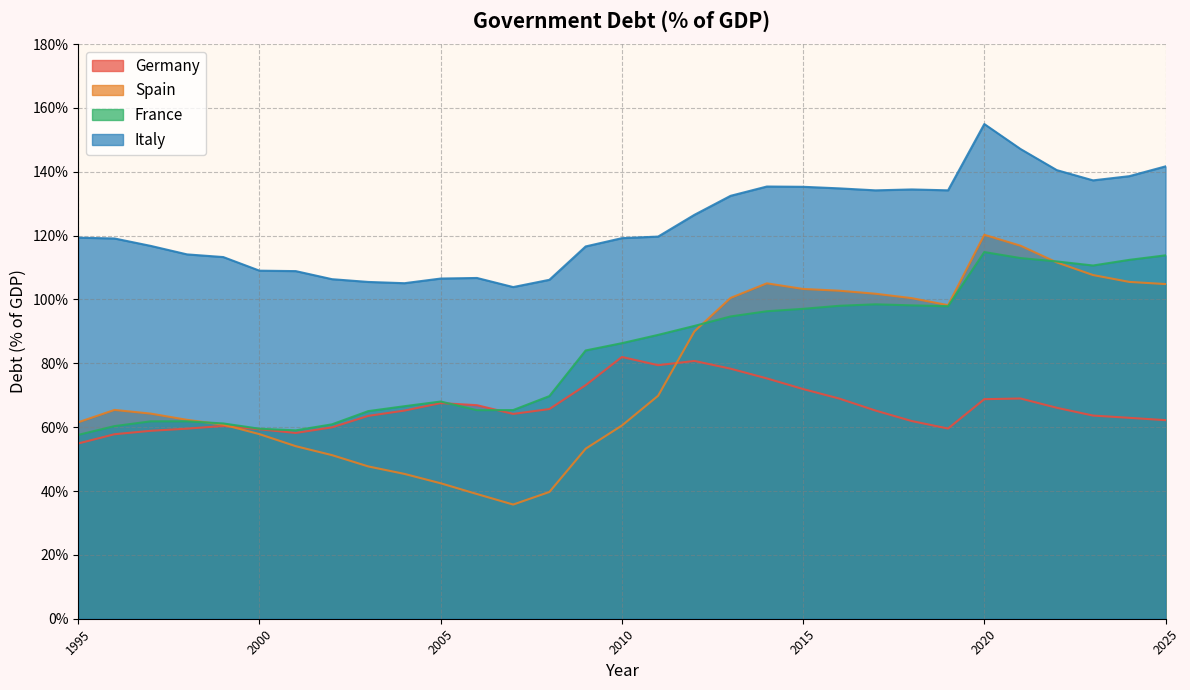

Which category has the lowest value in the France series?

1995